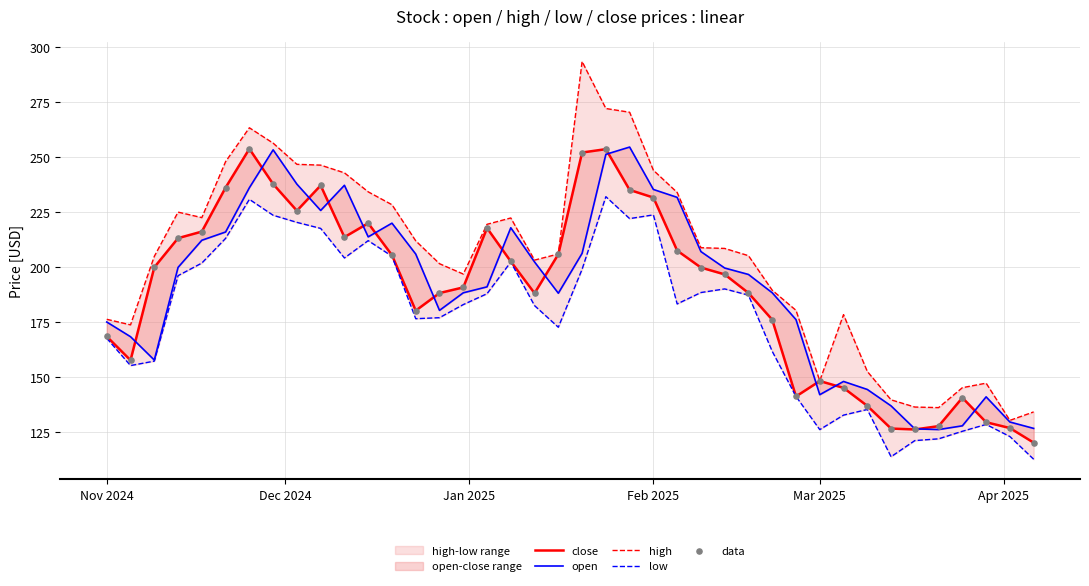

At how many categories does at least one series exceed 204?

23